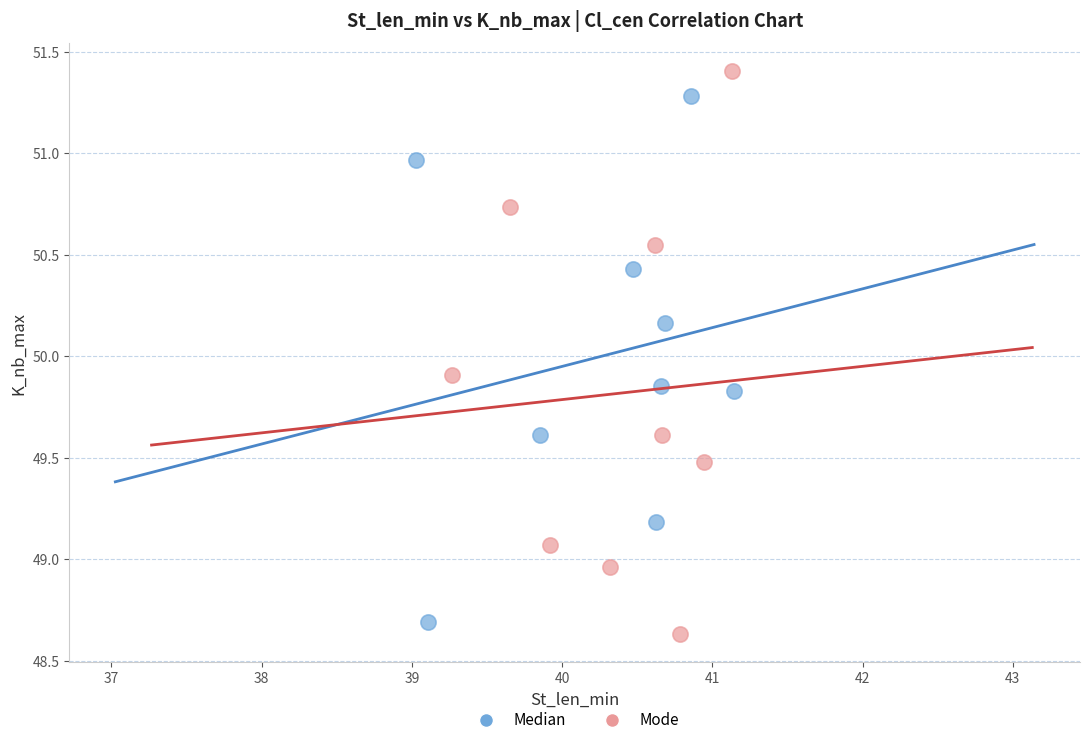

Which series reaches the maximum Y coordinate?

Mode